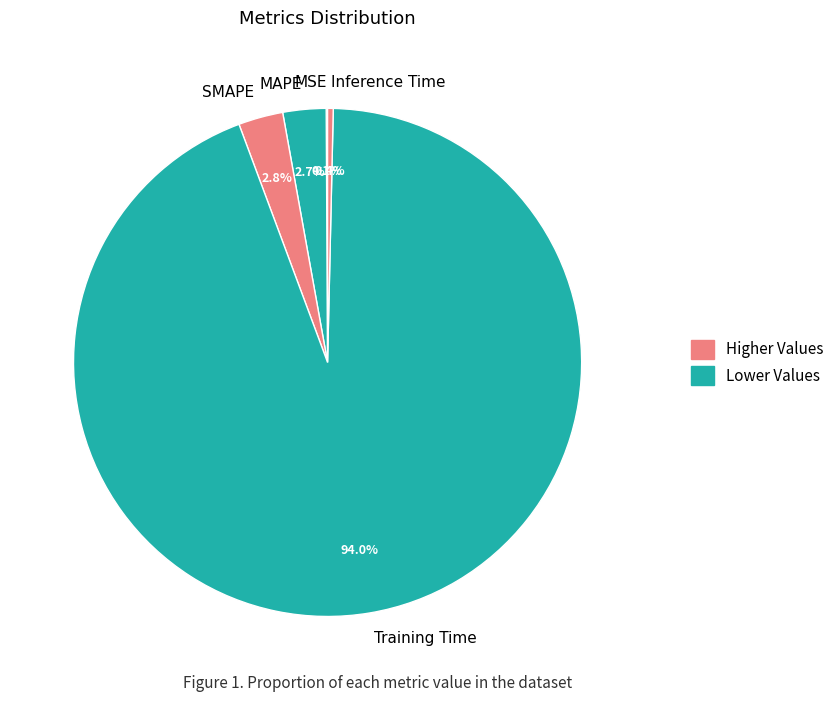

Do MAPE and SMAPE together represent more than half of the pie?

No